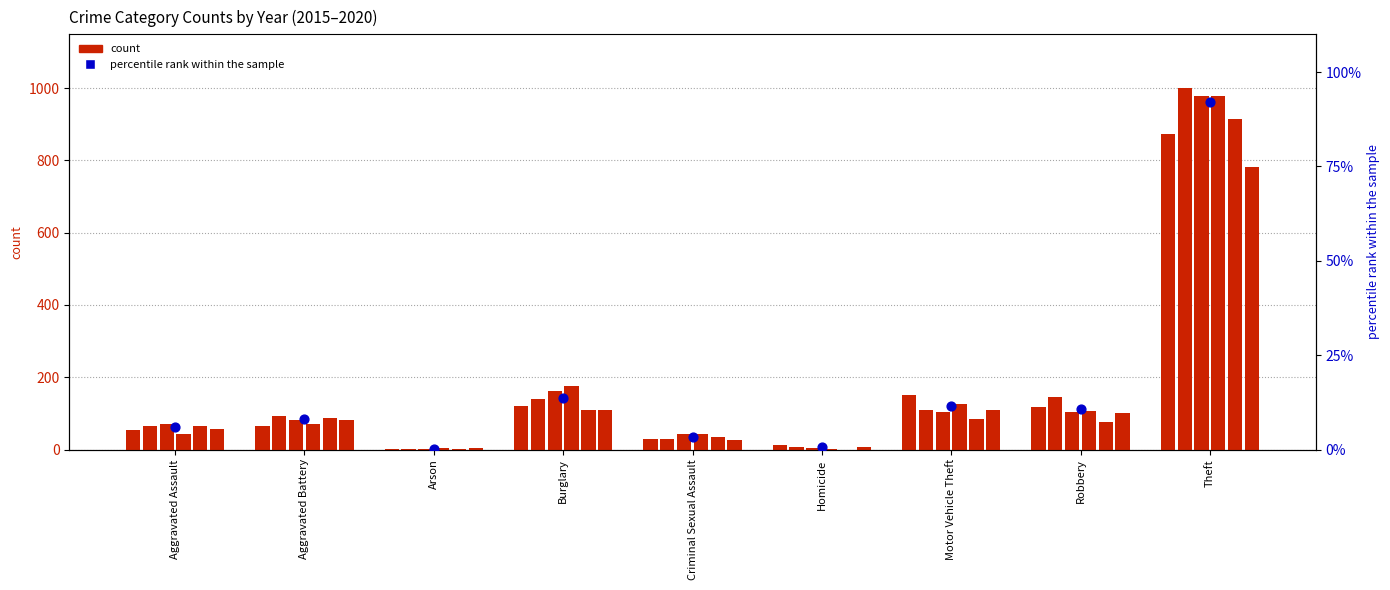

What is the change in value from Motor Vehicle Theft to Theft?

+80.7